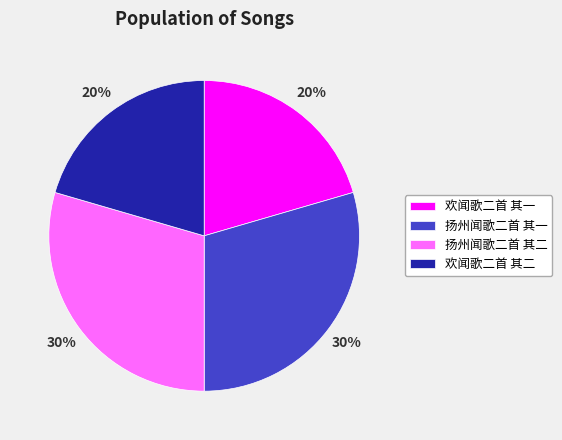

Does 欢闻歌二首 其二 represent more than half of the total?

No